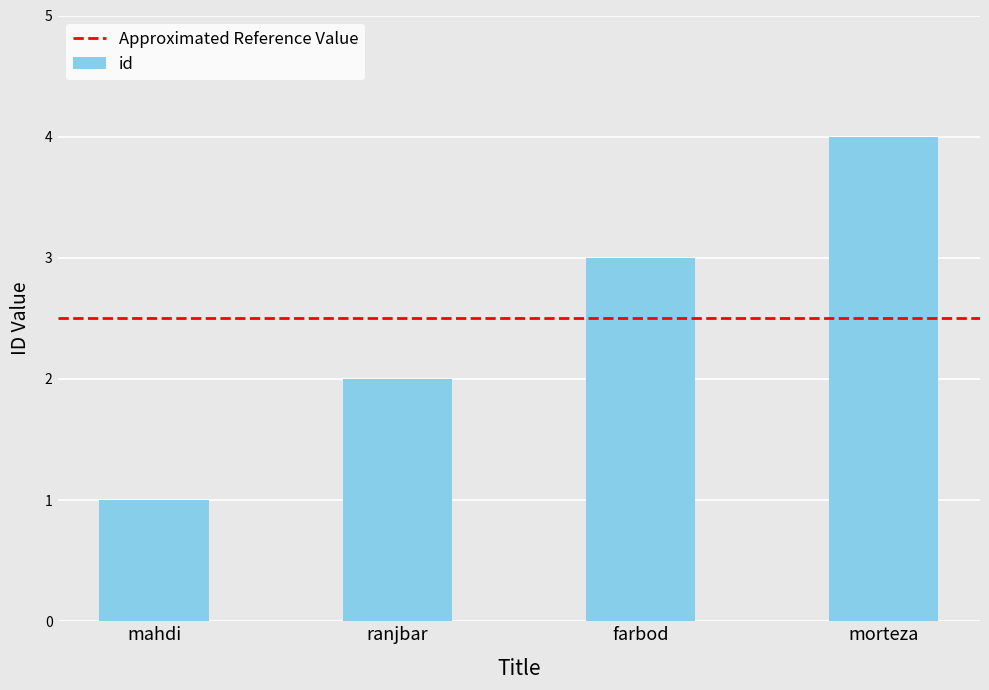

Where is the data nearest to the value 2?

ranjbar